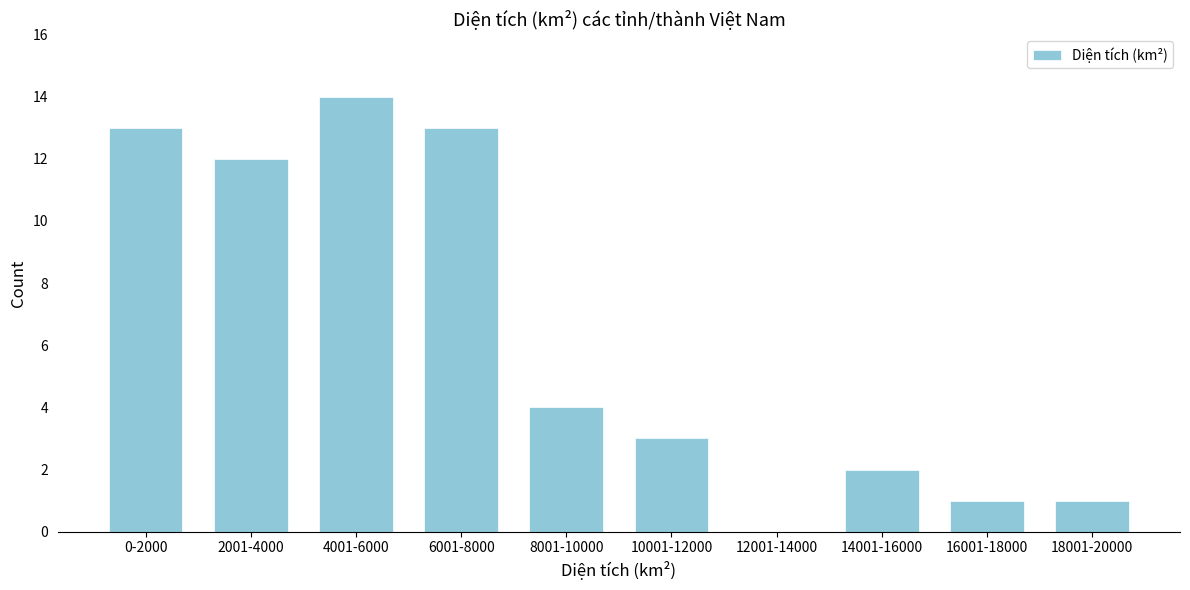

Reading left to right, transcribe all the data shown in this chart.

0-2000=13	2001-4000=12	4001-6000=14	6001-8000=13	8001-10000=4	10001-12000=3	12001-14000=0	14001-16000=2	16001-18000=1	18001-20000=1